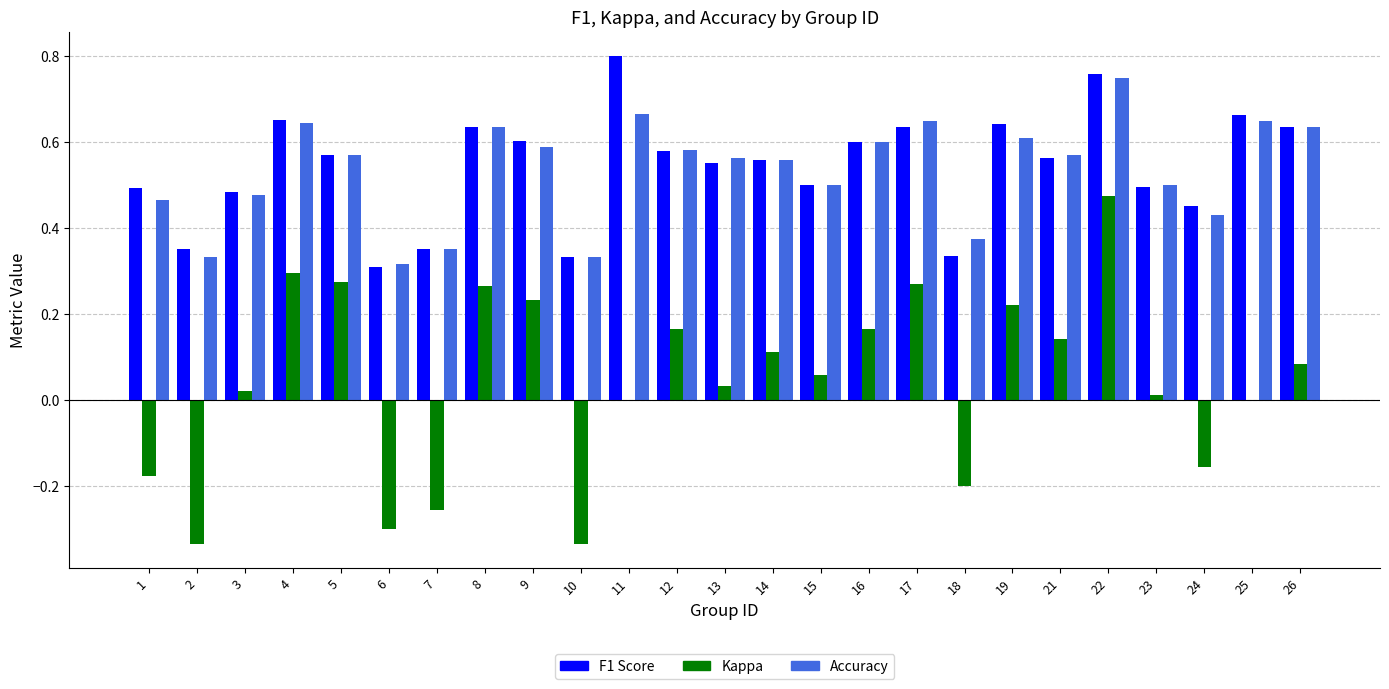

True or false: F1 Score has a value of 0.1 at 7.

False